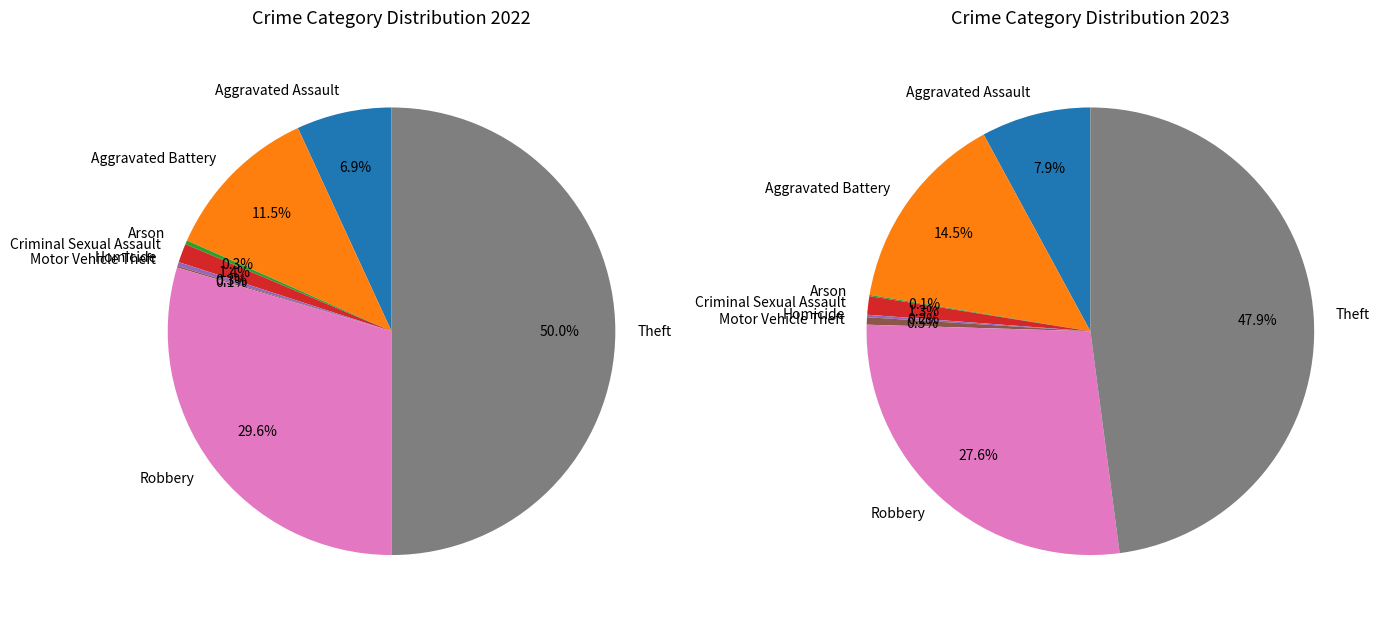

To the nearest percent, what is the difference between the largest and smallest slice percentages?

50%